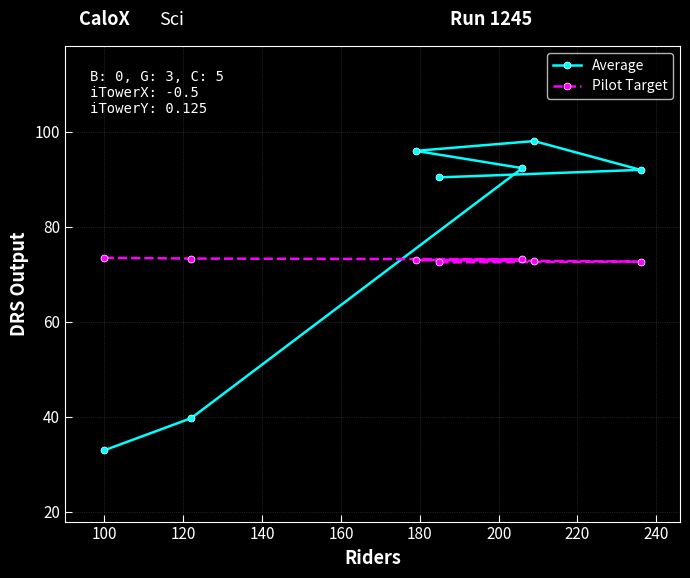

Which series has the largest range (max minus min)?

Average